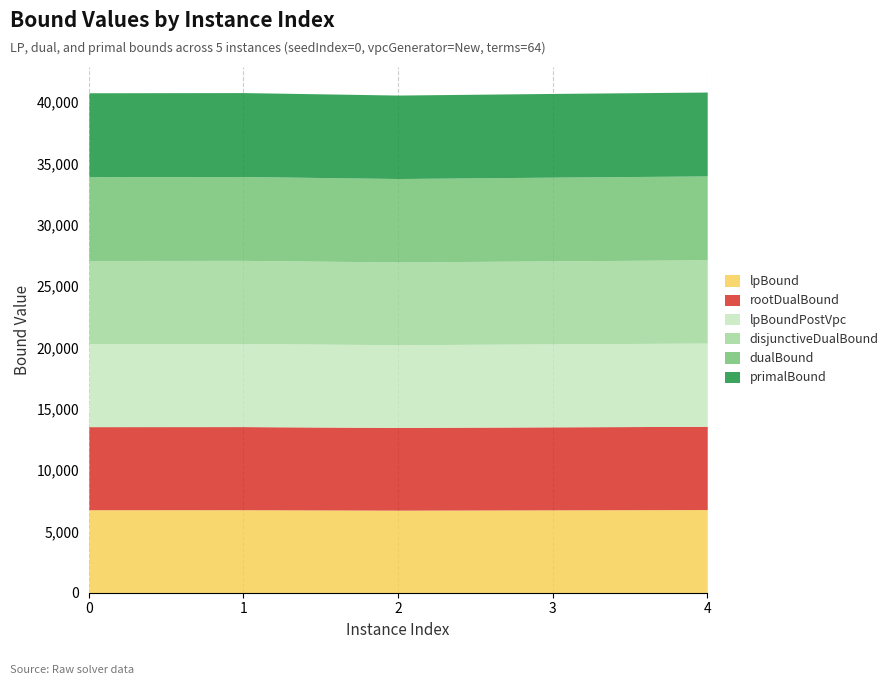

Where is the first local minimum for dualBound?

2